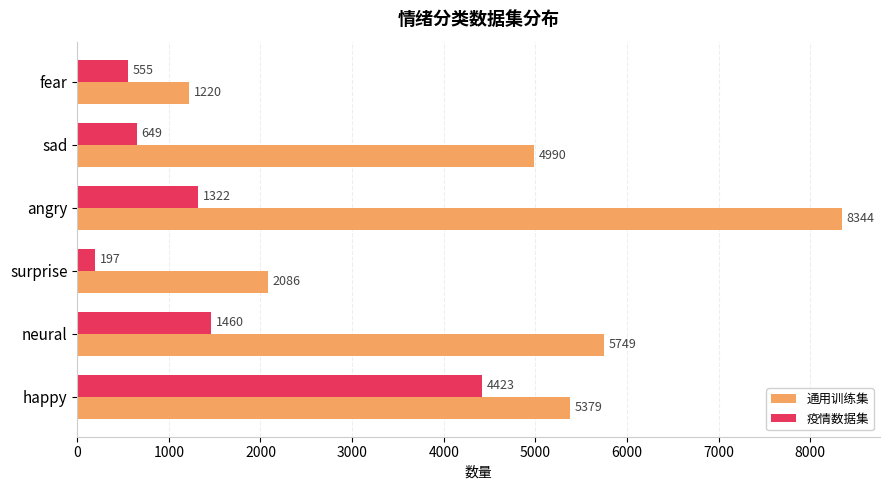

How many distinct data groups are displayed?

2